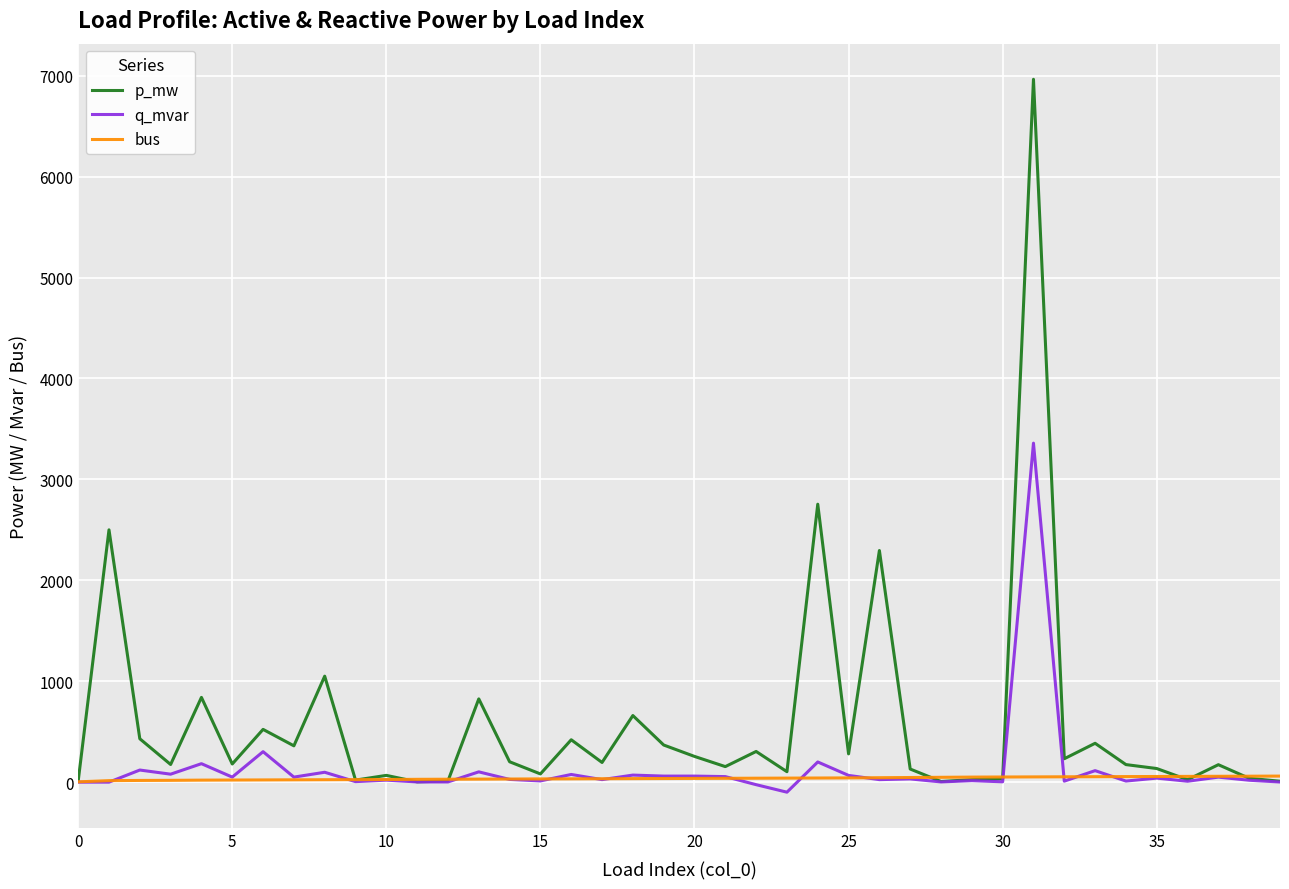

List the series in order of their peak value, highest first.

p_mw, q_mvar, bus